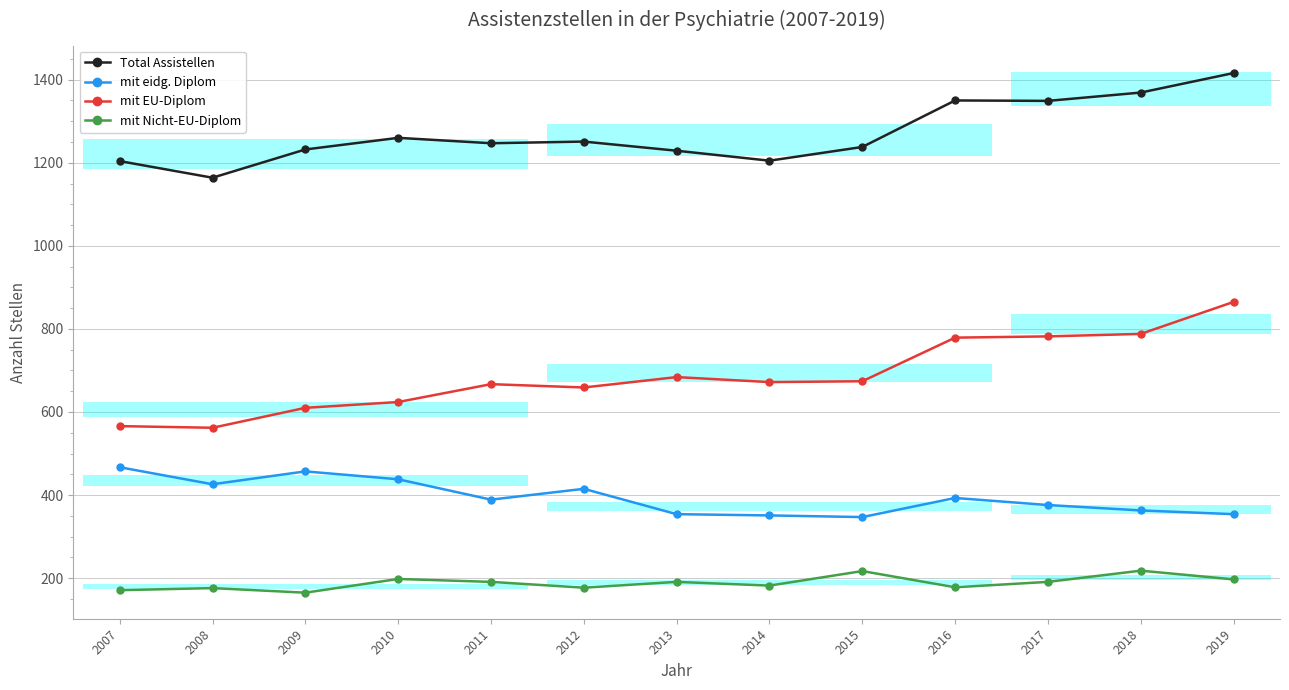

At which category does the chart reach its minimum across all series?

2009